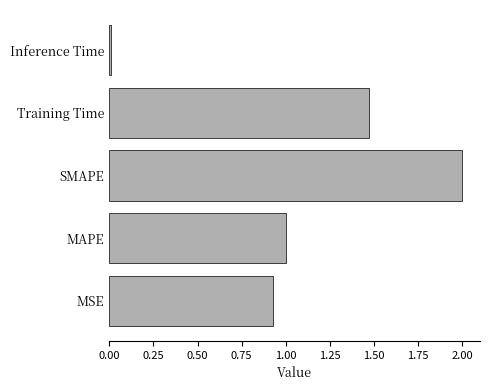

What is the difference between the second highest and second lowest values?

0.5